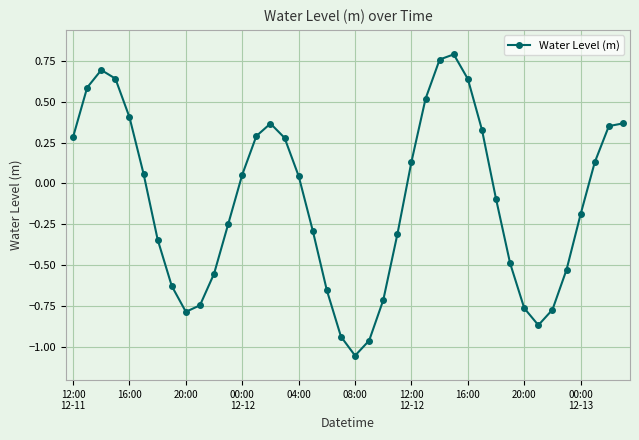

What is the sum of all values?

-4.2